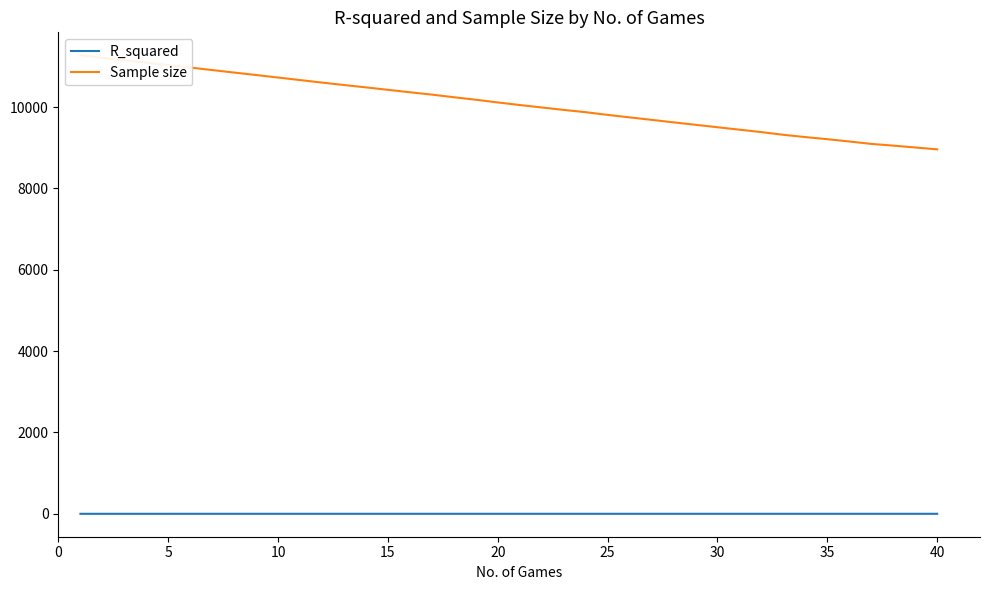

How many lines are shown in the chart?

2